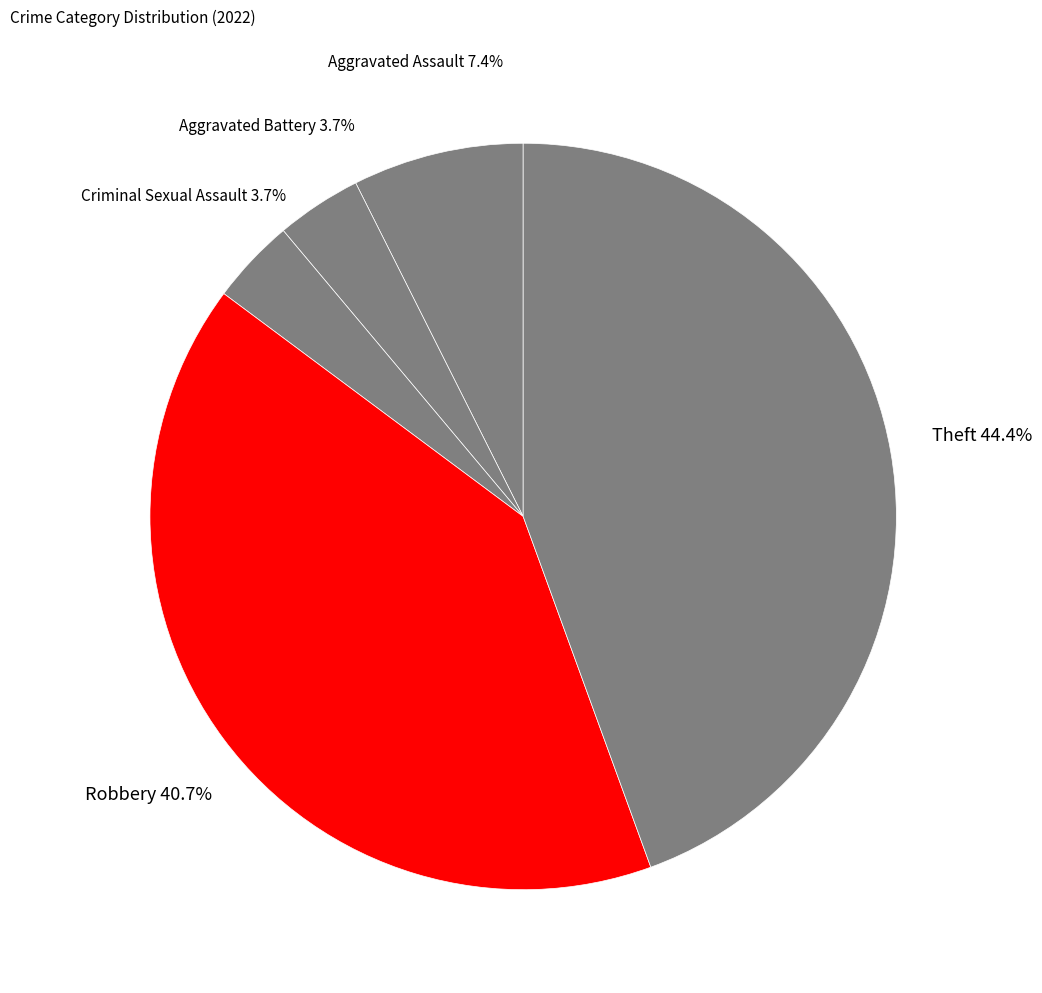

Which slice is the smallest?

Aggravated Battery